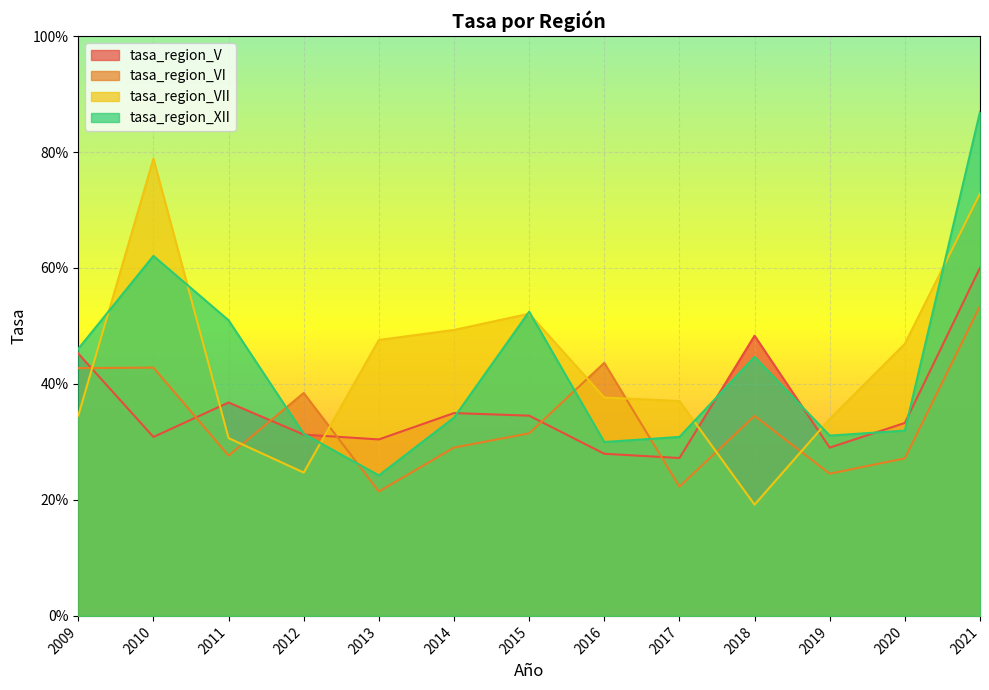

Is the value of tasa_region_XII at 2011 greater than the value of tasa_region_V at 2017?

Yes